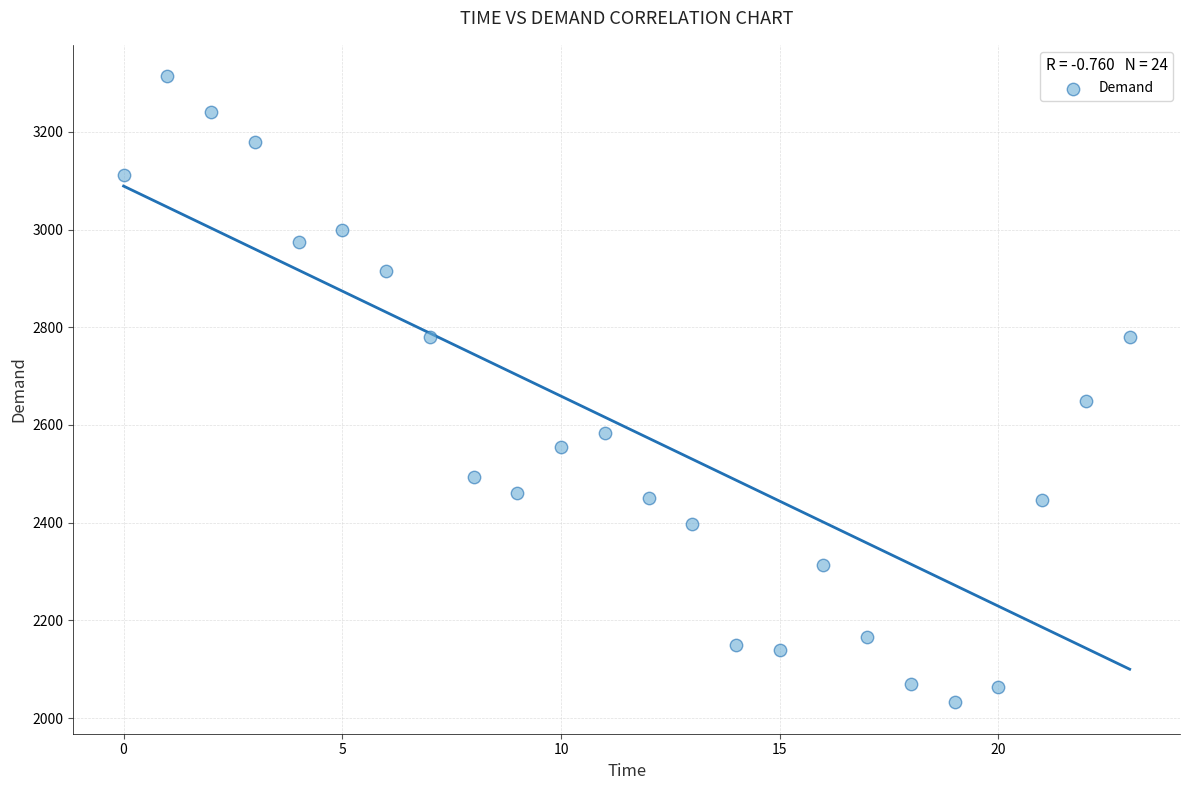

What is the range of Y values (max minus min)?

1282